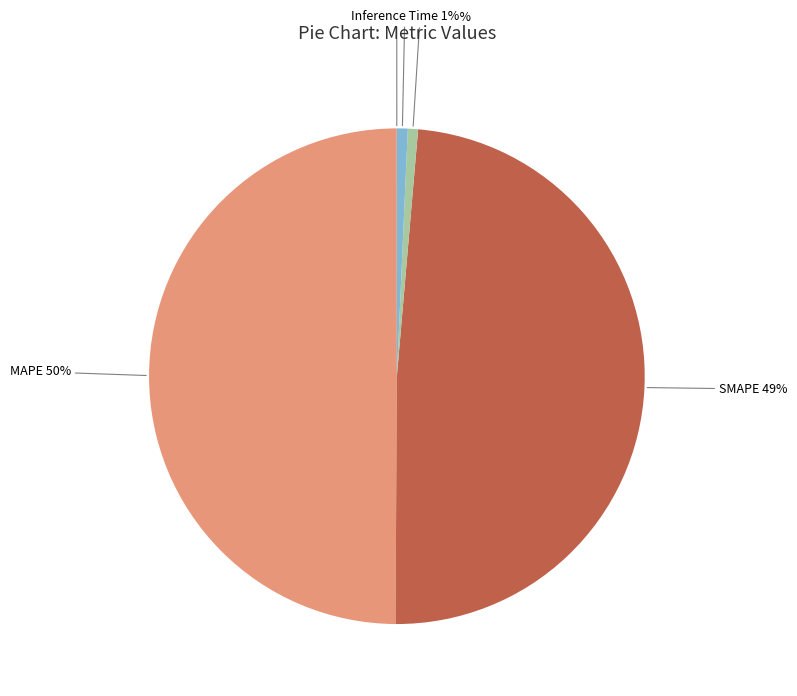

To the nearest percent, what is the average slice percentage?

20%